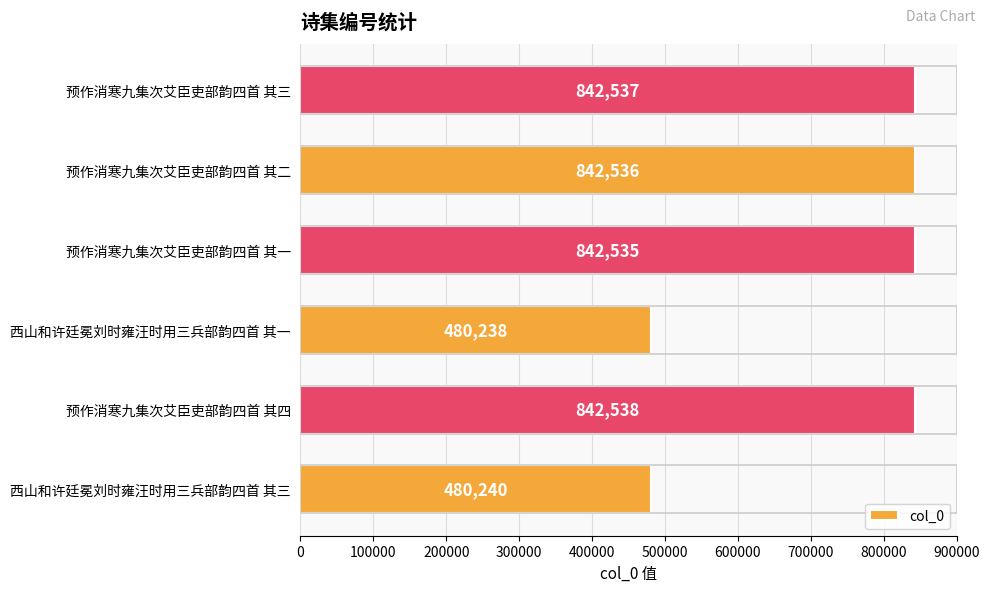

List the labels in order of value, largest first.

预作消寒九集次艾臣吏部韵四首 其四, 预作消寒九集次艾臣吏部韵四首 其三, 预作消寒九集次艾臣吏部韵四首 其二, 预作消寒九集次艾臣吏部韵四首 其一, 西山和许廷冕刘时雍汪时用三兵部韵四首 其三, 西山和许廷冕刘时雍汪时用三兵部韵四首 其一